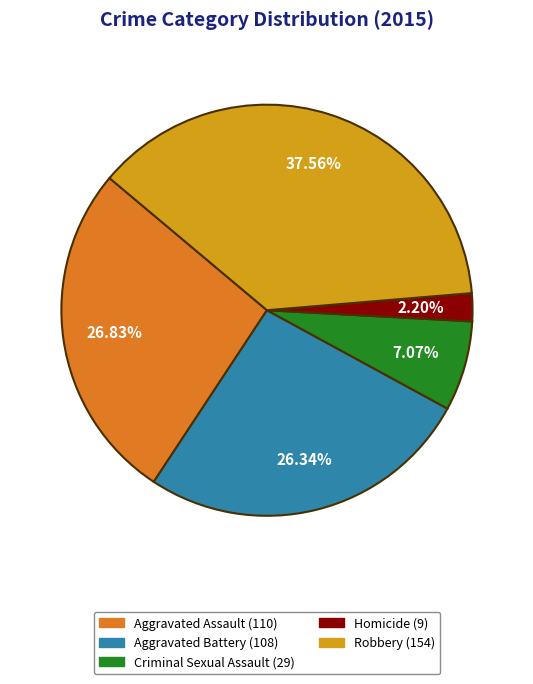

Is the sum of Aggravated Battery and Homicide greater than half?

No